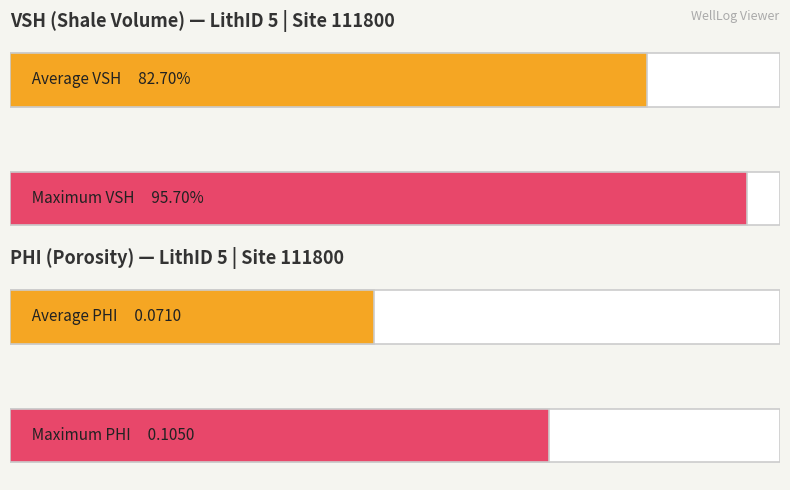

What is the value of the Average PHI bar at the 15th from the left?

0.1